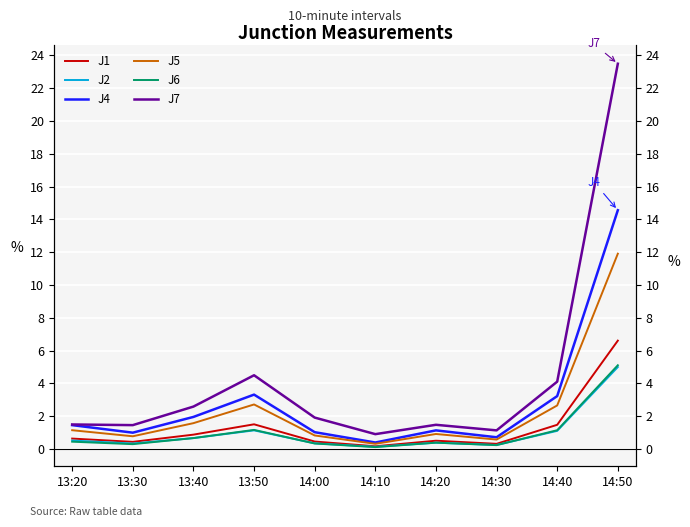

Between 14:50 and 13:40, which is larger?

14:50